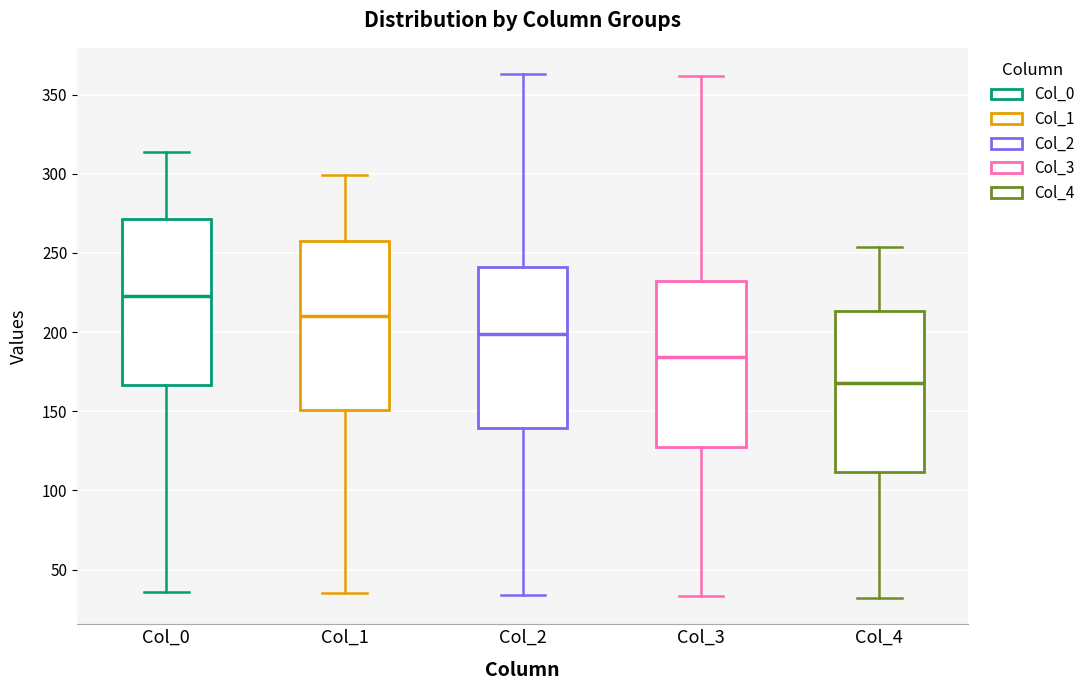

Where does the upper whisker of the box for Col_2 end on the y-axis? The values are not printed on the chart, so give them approximately, as read against the axis.

365